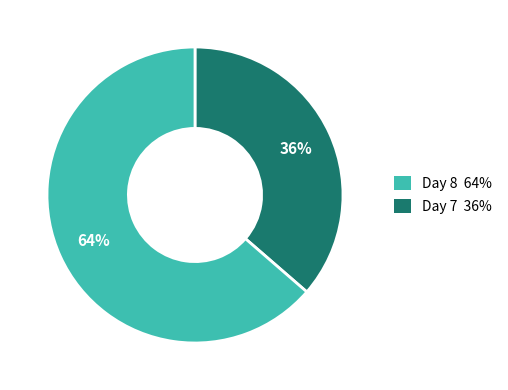

To the nearest percent, what is the average slice percentage?

50%